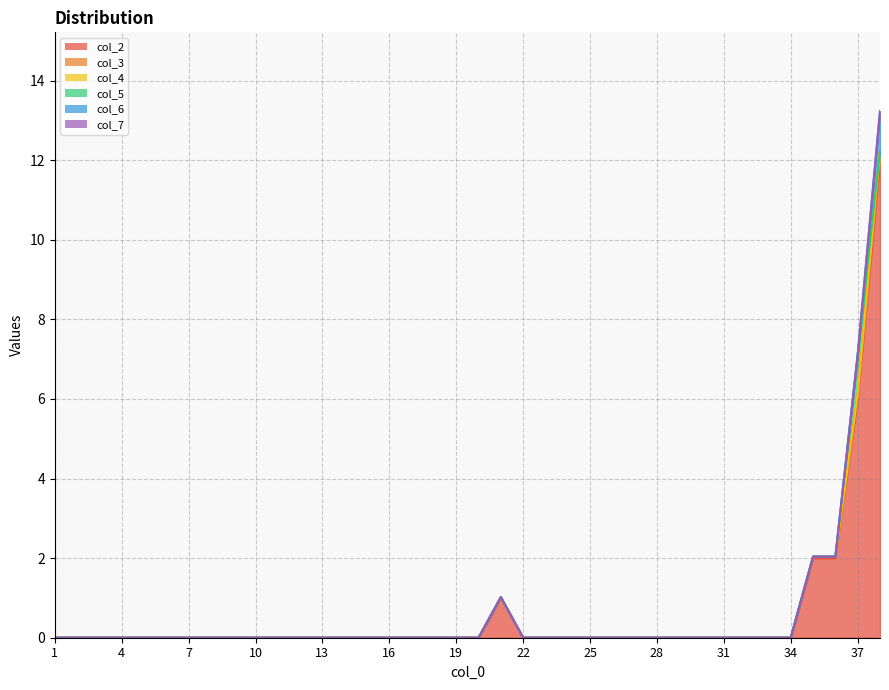

True or false: col_2 and col_6 intersect in this chart.

False